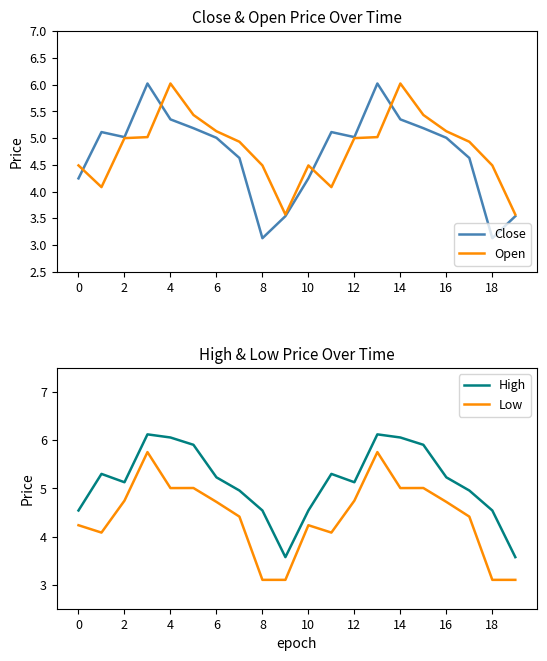

True or false: Low and High cross at least once.

False